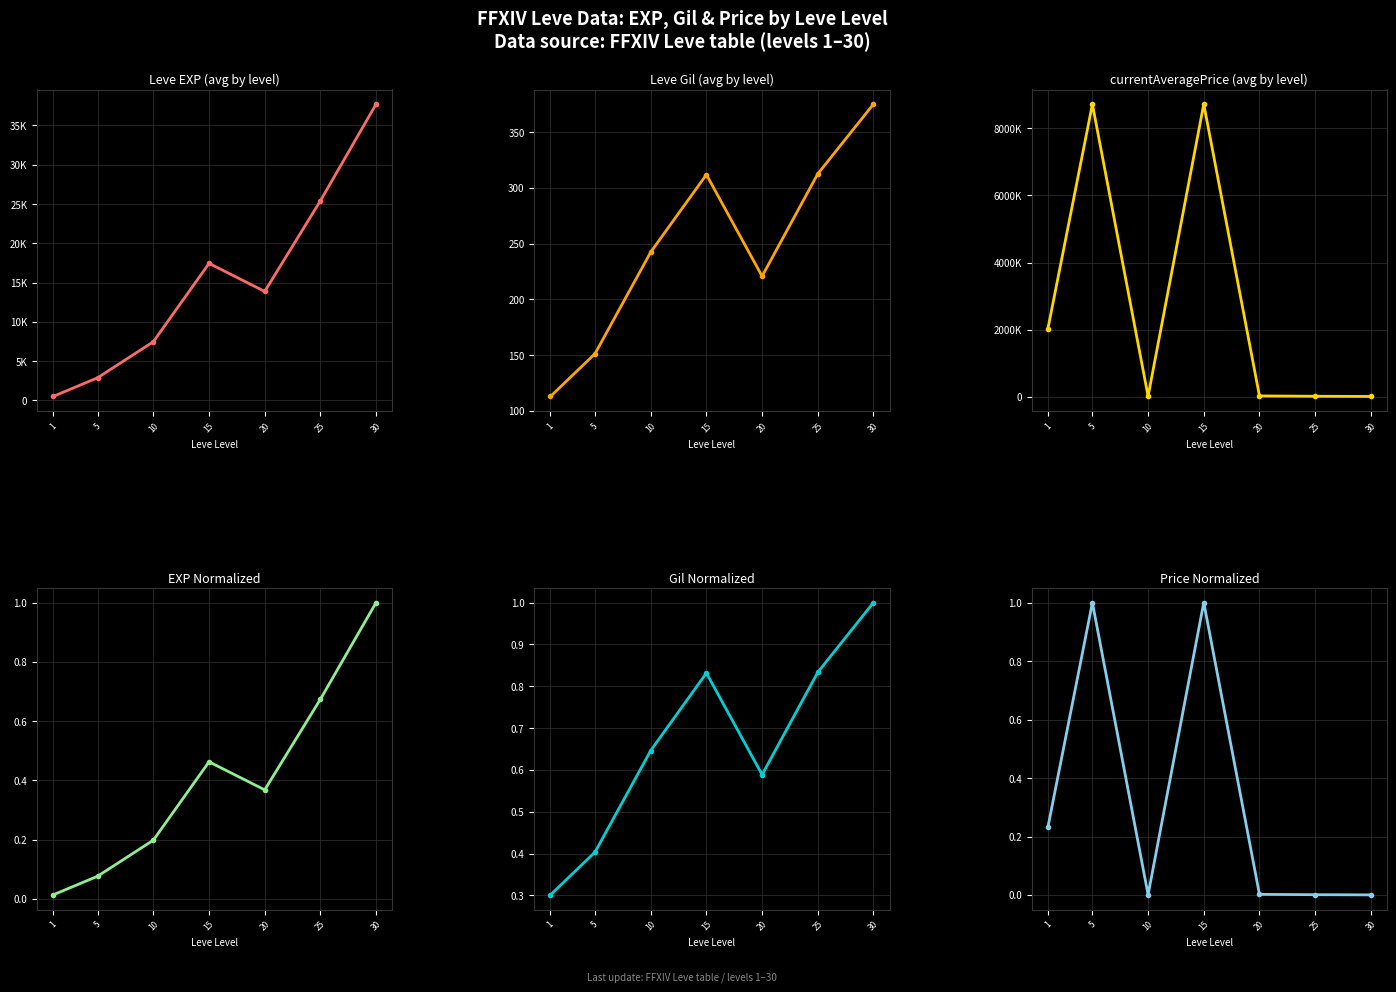

How many intersections are there between Price Normalized and EXP Normalized?

3